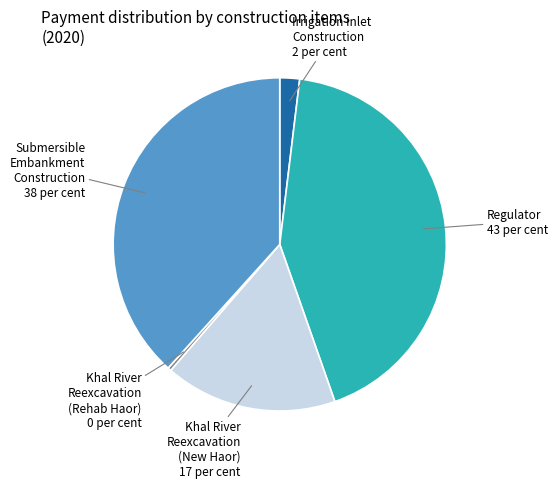

Which has a higher value, Khal River Reexcavation (New Haor) or Irrigation Inlet Construction?

Khal River Reexcavation (New Haor)